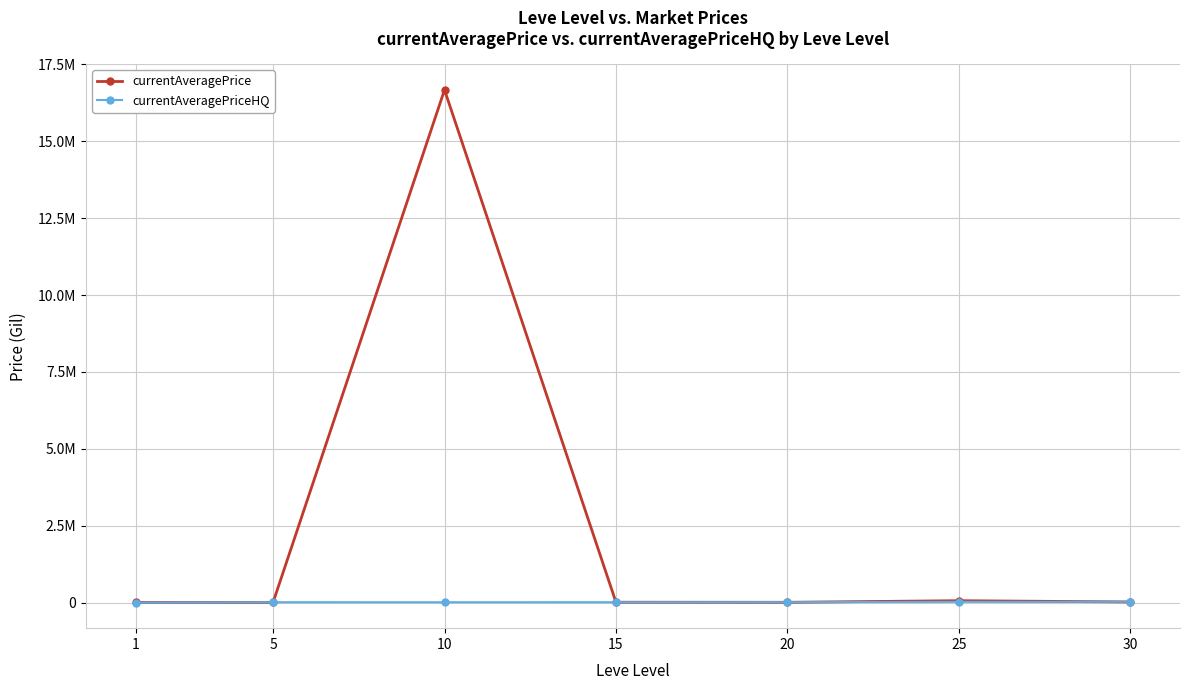

True or false: currentAveragePriceHQ has more than 2 points higher than both neighbors.

False